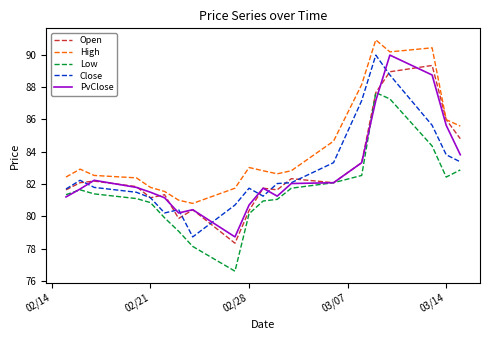

What is the minimum value for Close?

78.7